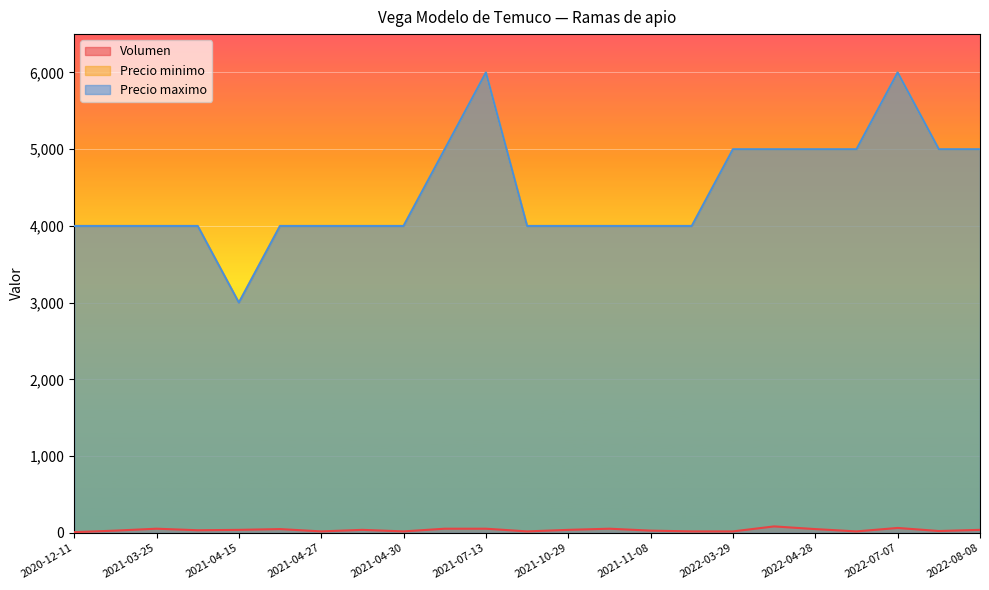

Count the number of categories in the chart.

23